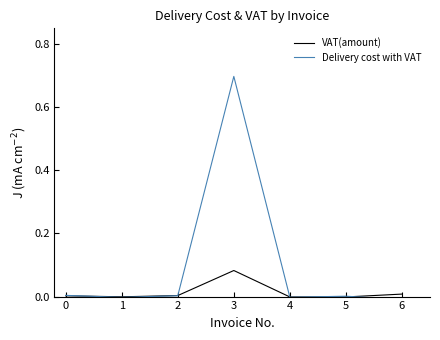

At 1, list the series in order from smallest to largest.

Delivery cost with VAT, VAT(amount)